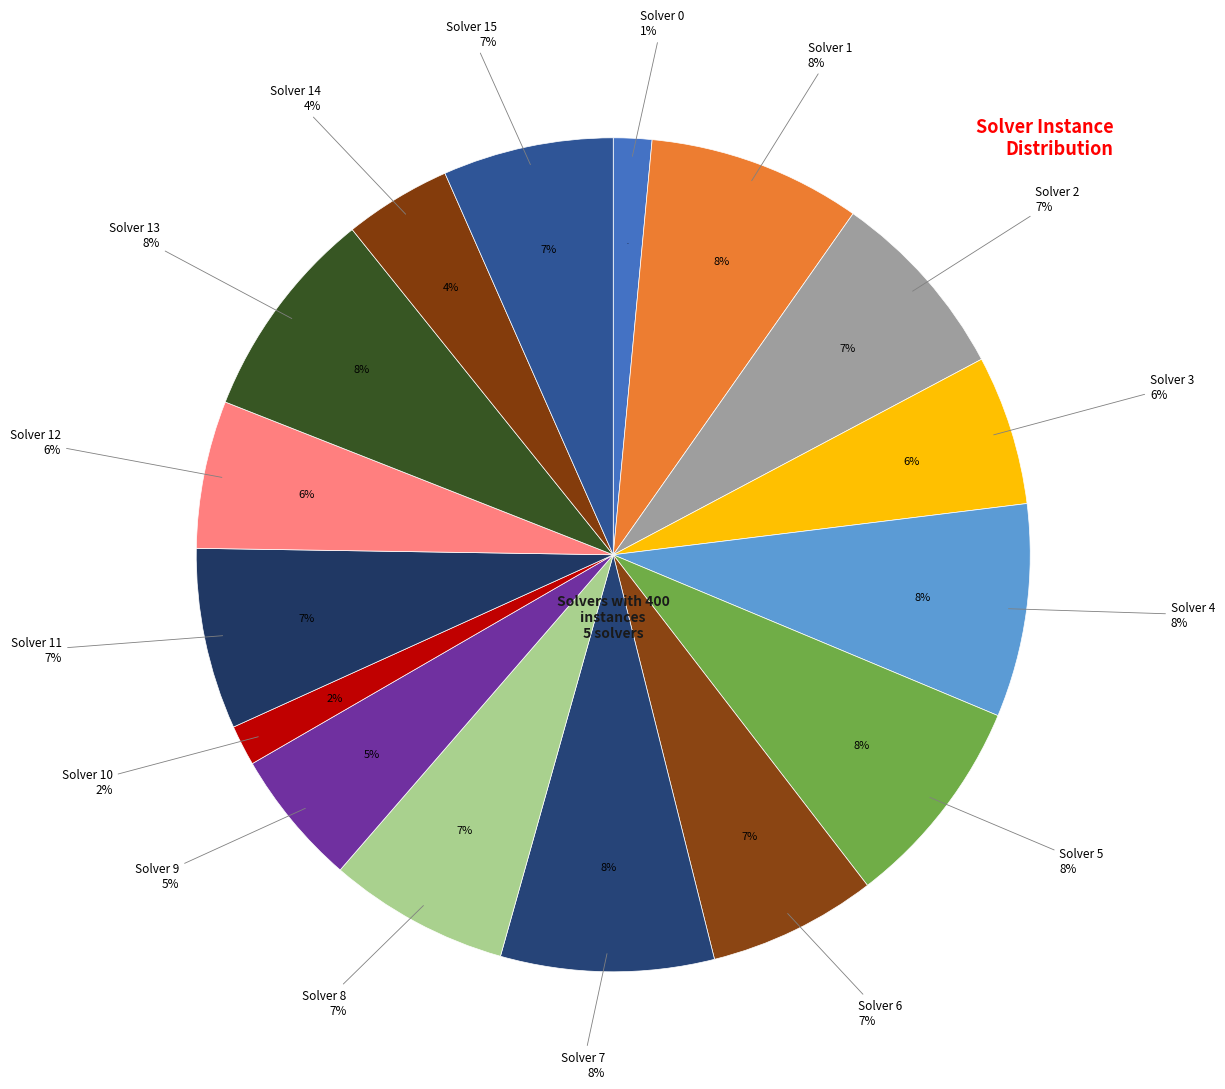

Rank the categories by value from highest to lowest.

Solver 1, Solver 4, Solver 5, Solver 7, Solver 13, Solver 2, Solver 11, Solver 8, Solver 15, Solver 6, Solver 3, Solver 12, Solver 9, Solver 14, Solver 10, Solver 0